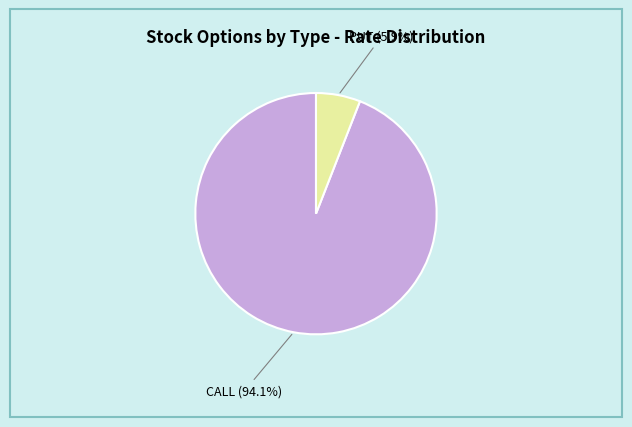

What is the smallest slice in the pie chart?

PUT (5.9%)